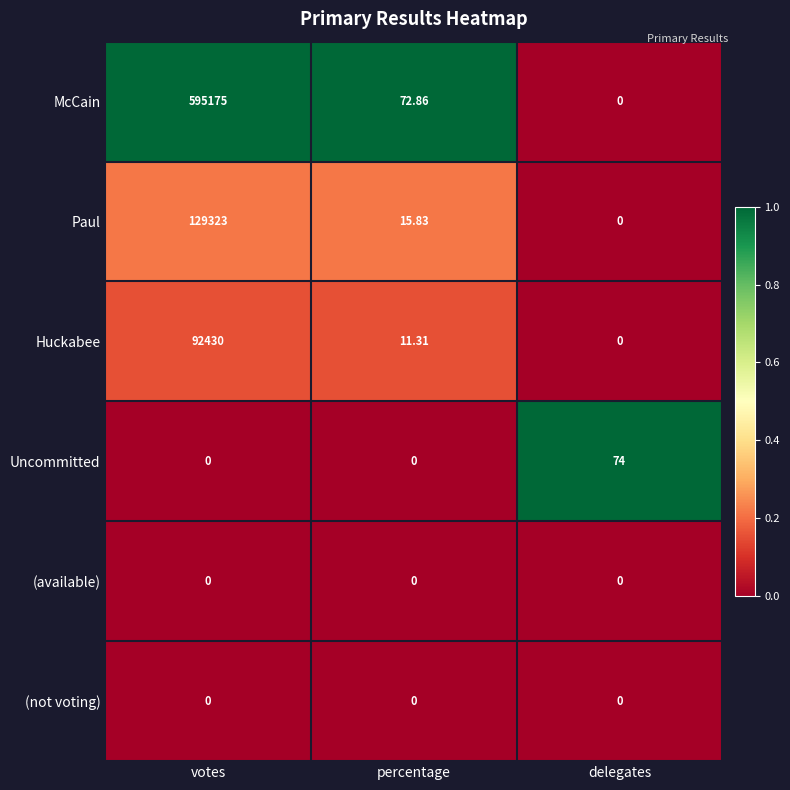

At how many categories does at least one series exceed 0?

3